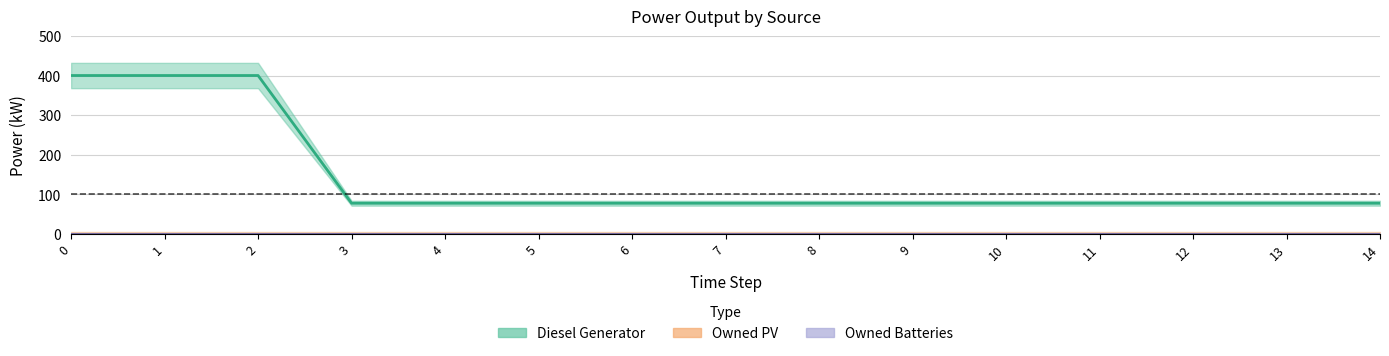

True or false: Diesel Generator and Owned Batteries intersect in this chart.

False